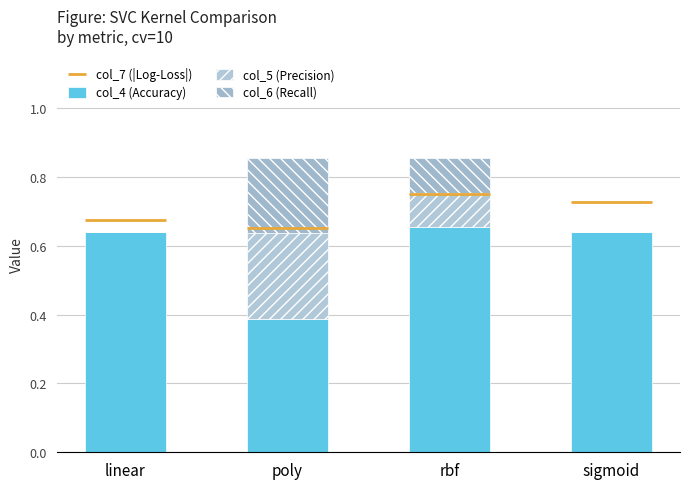

What position from the left is poly?

2